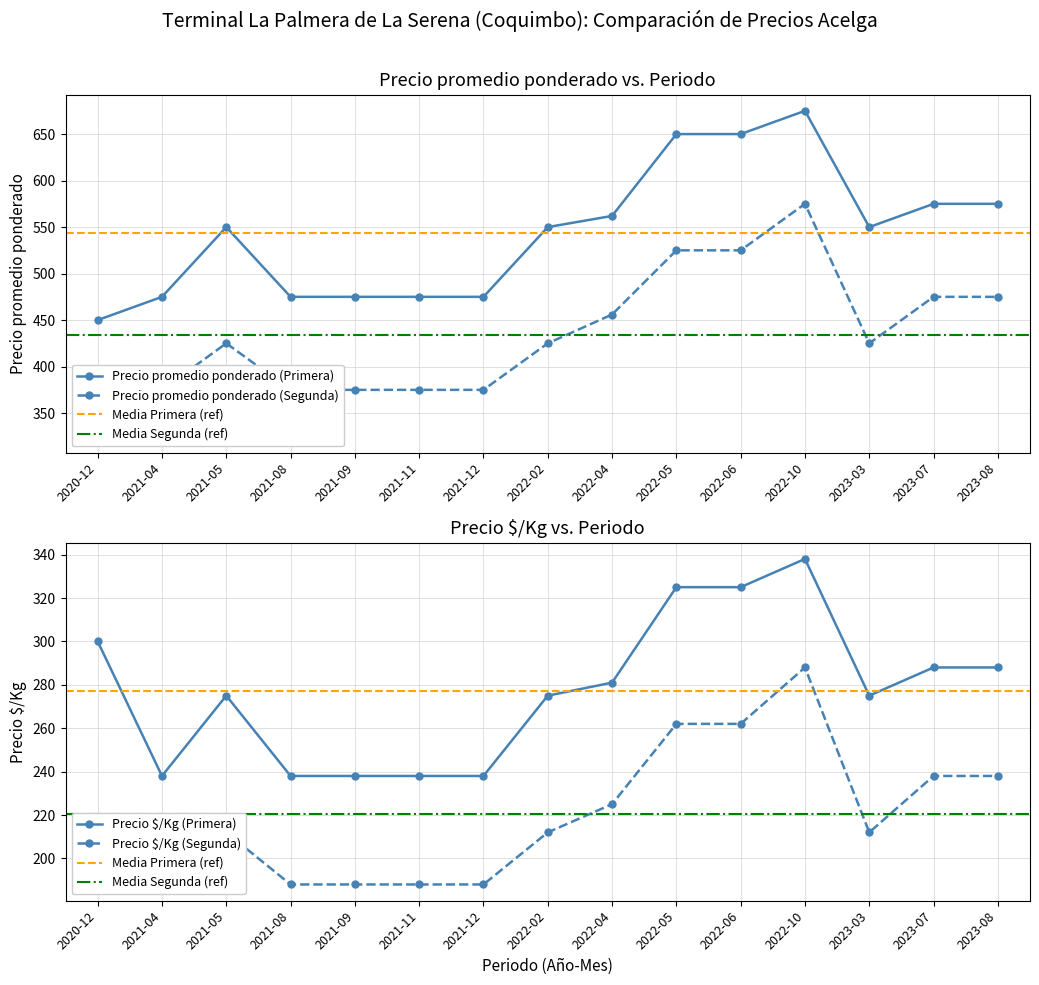

Reading right to left, extract all data points from this chart.

Precio promedio ponderado (Primera): 2023-08=575	2023-07=575	2023-03=550	2022-10=675	2022-06=650	2022-05=650	2022-04=562	2022-02=550	2021-12=475	2021-11=475	2021-09=475	2021-08=475	2021-05=550	2021-04=475	2020-12=450
Precio promedio ponderado (Segunda): 2023-08=475	2023-07=475	2023-03=425	2022-10=575	2022-06=525	2022-05=525	2022-04=456	2022-02=425	2021-12=375	2021-11=375	2021-09=375	2021-08=375	2021-05=425	2021-04=375	2020-12=325
Precio $/Kg (Primera): 2023-08=288	2023-07=288	2023-03=275	2022-10=338	2022-06=325	2022-05=325	2022-04=281	2022-02=275	2021-12=238	2021-11=238	2021-09=238	2021-08=238	2021-05=275	2021-04=238	2020-12=300
Precio $/Kg (Segunda): 2023-08=238	2023-07=238	2023-03=212	2022-10=288	2022-06=262	2022-05=262	2022-04=225	2022-02=212	2021-12=188	2021-11=188	2021-09=188	2021-08=188	2021-05=212	2021-04=188	2020-12=217